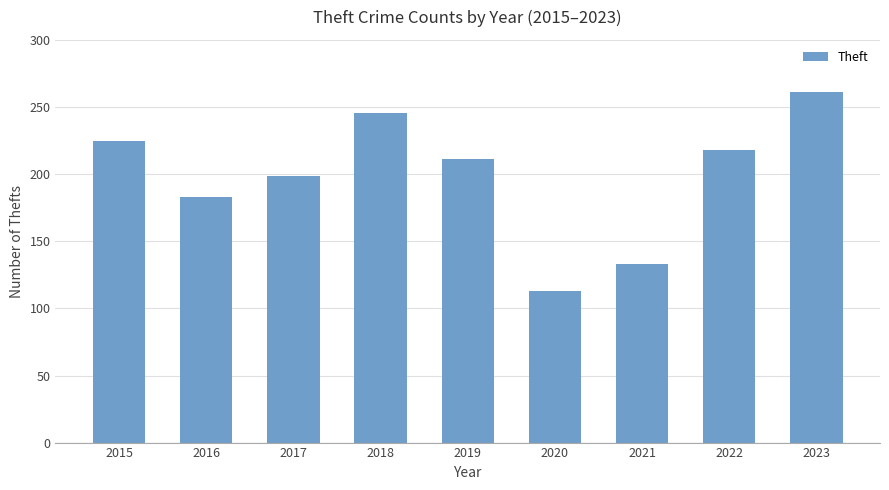

At which label does the data first exceed 211?

2015